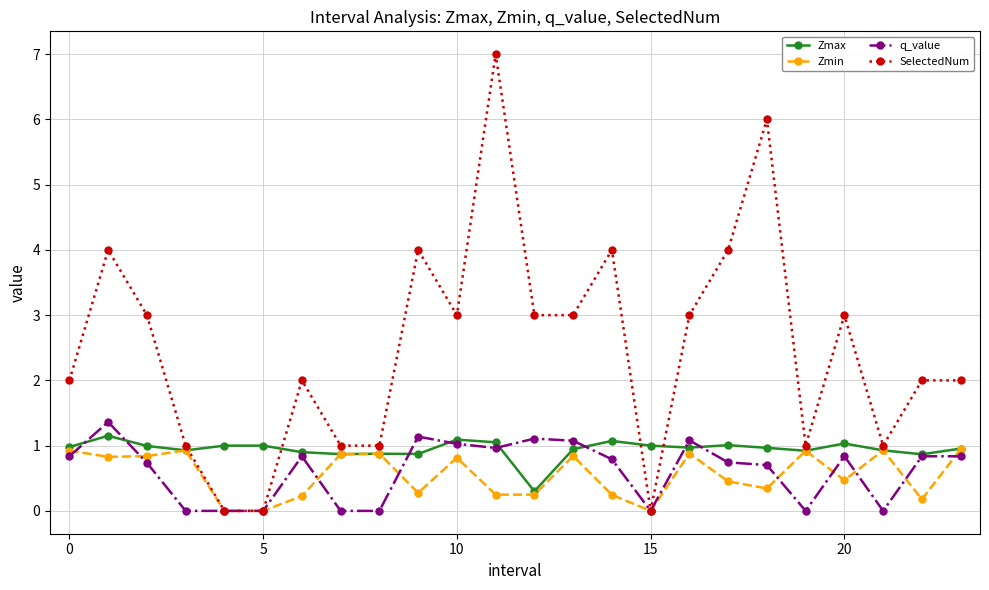

Count the number of data series in this chart.

4